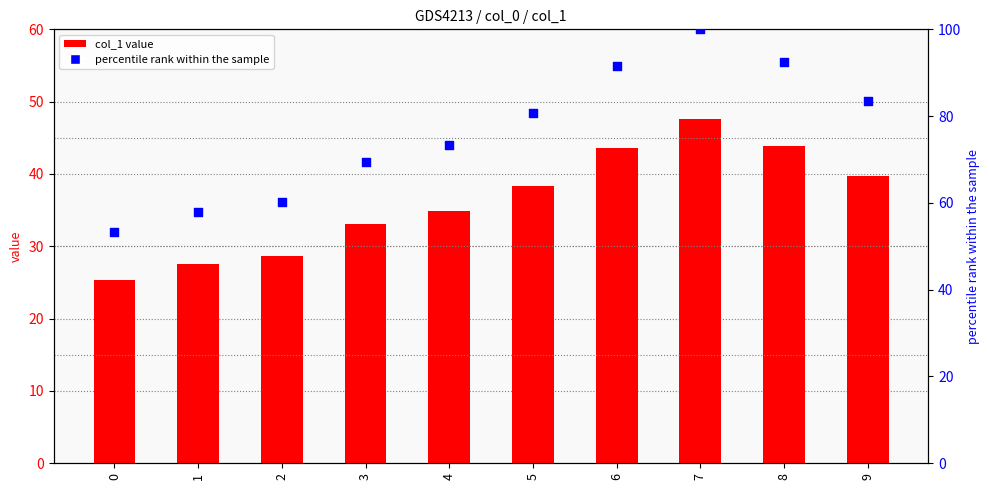

Which series has the widest spread of Y values?

percentile rank